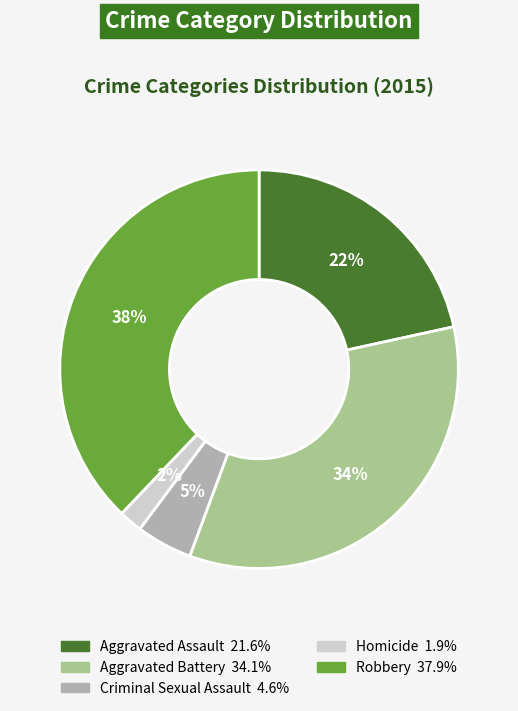

Is it true that Homicide is 2% of the pie?

True